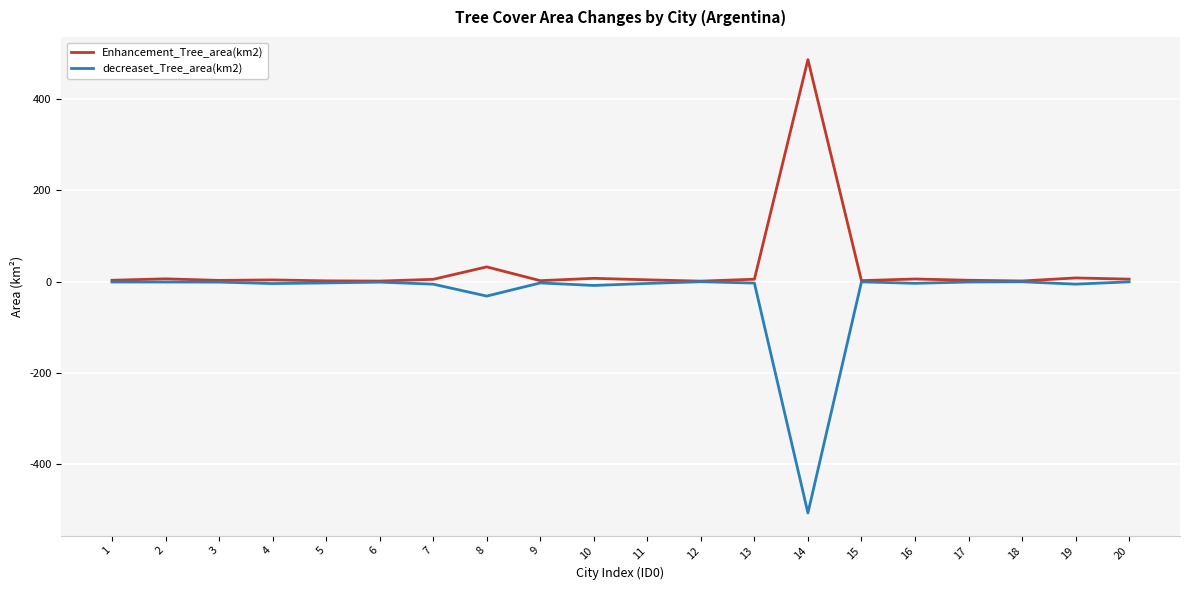

List the series in order of their overall mean, lowest first.

decreaset_Tree_area(km2), Enhancement_Tree_area(km2)